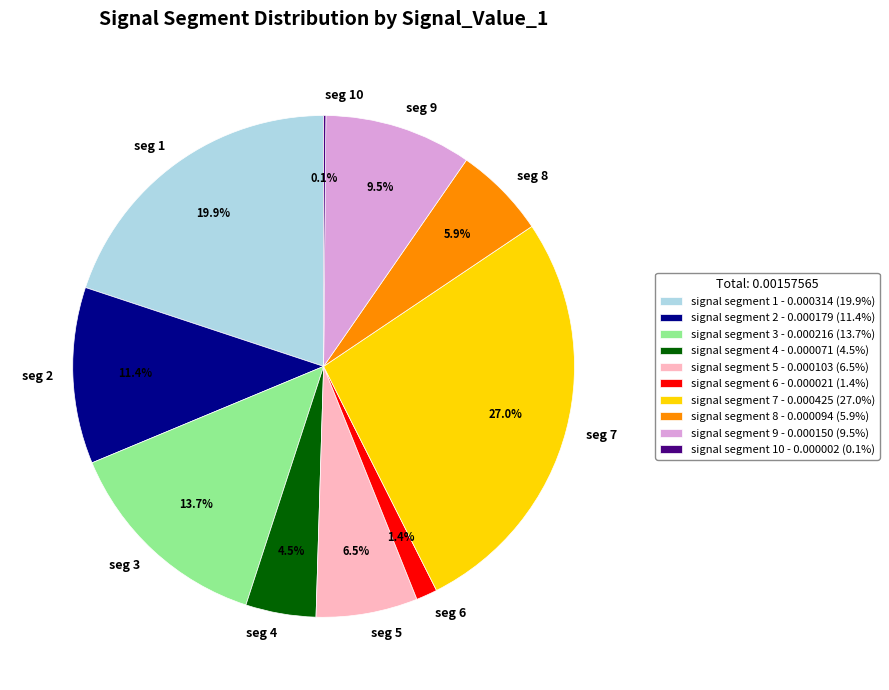

Which has a higher value, seg 3 or seg 9?

seg 3